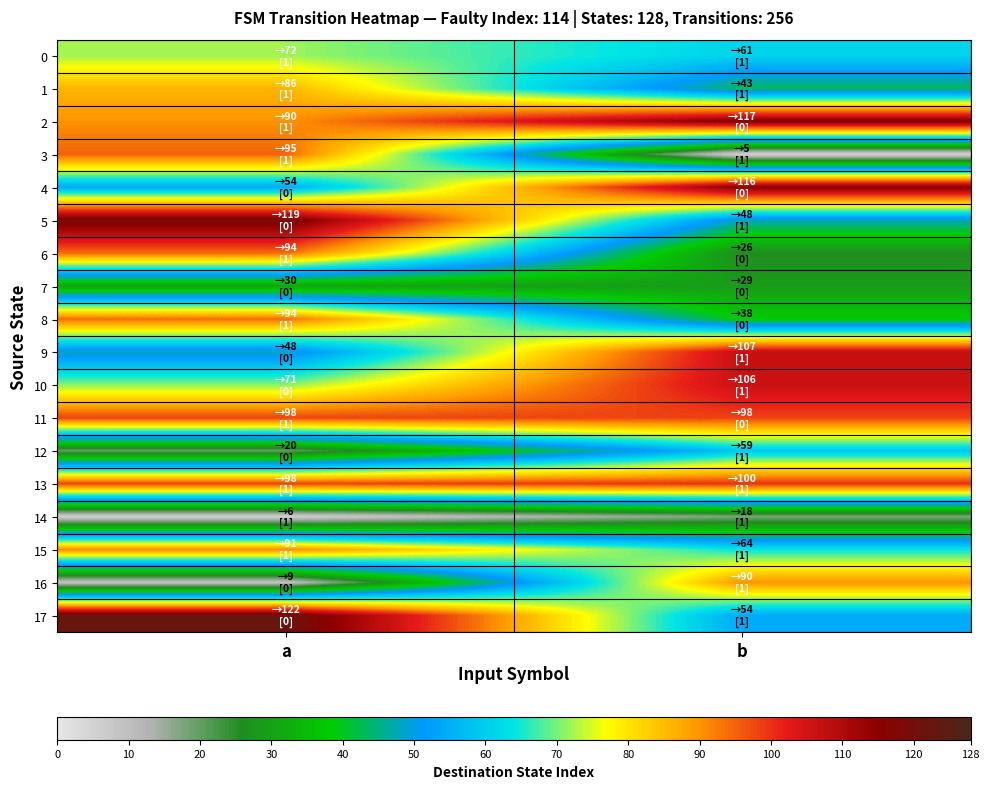

Reading right to left, what are all the values shown in this chart?

0: b=61	a=72
1: b=43	a=86
2: b=117	a=90
3: b=5	a=95
4: b=116	a=54
5: b=48	a=119
6: b=26	a=94
7: b=29	a=30
8: b=38	a=94
9: b=107	a=48
10: b=106	a=71
11: b=98	a=98
12: b=59	a=20
13: b=100	a=98
14: b=18	a=6
15: b=64	a=91
16: b=90	a=9
17: b=54	a=122